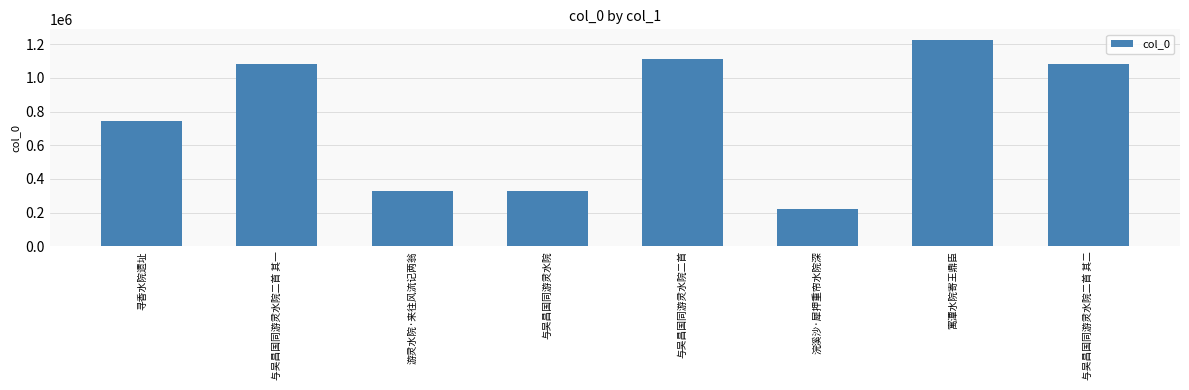

What value does the data have at 寓潭水院寄王鼎臣?

1226802